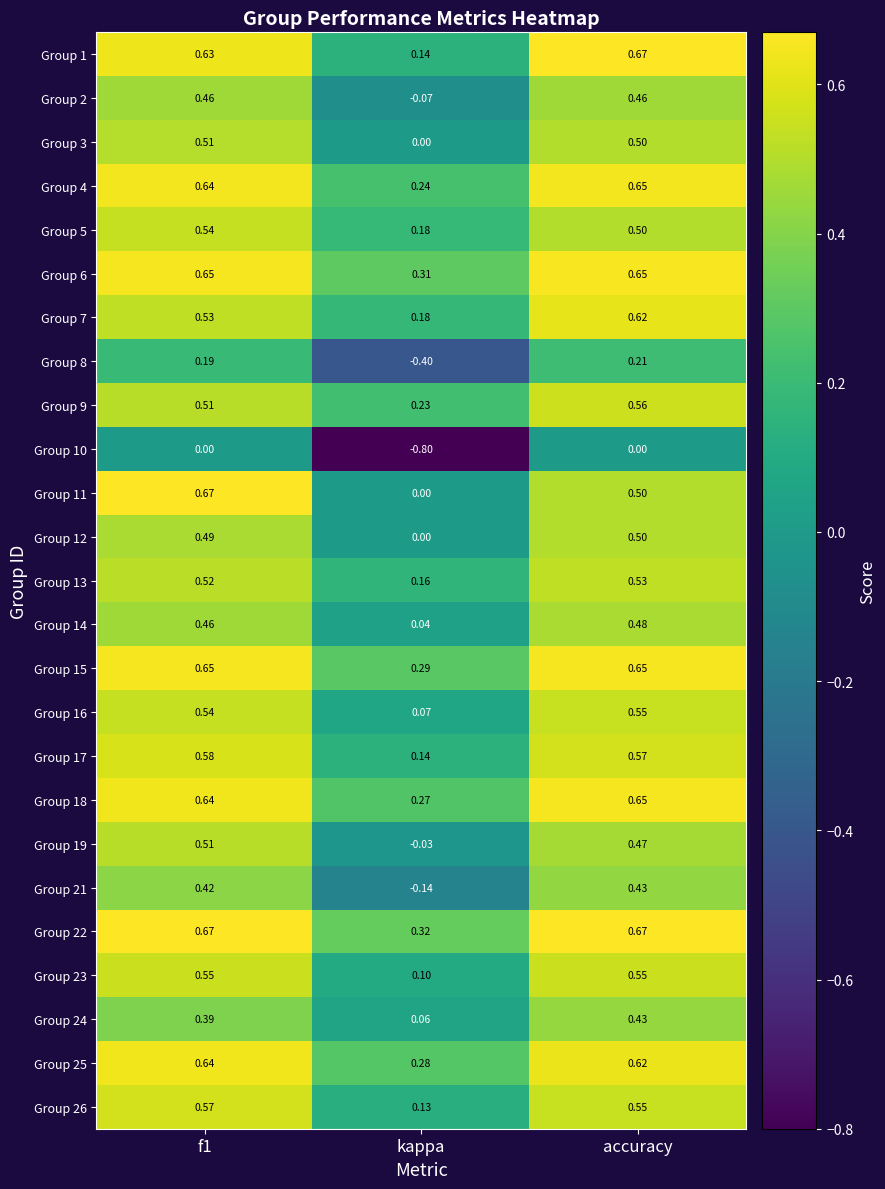

Is the value of Group 17 at accuracy greater than the value of Group 2 at accuracy?

Yes